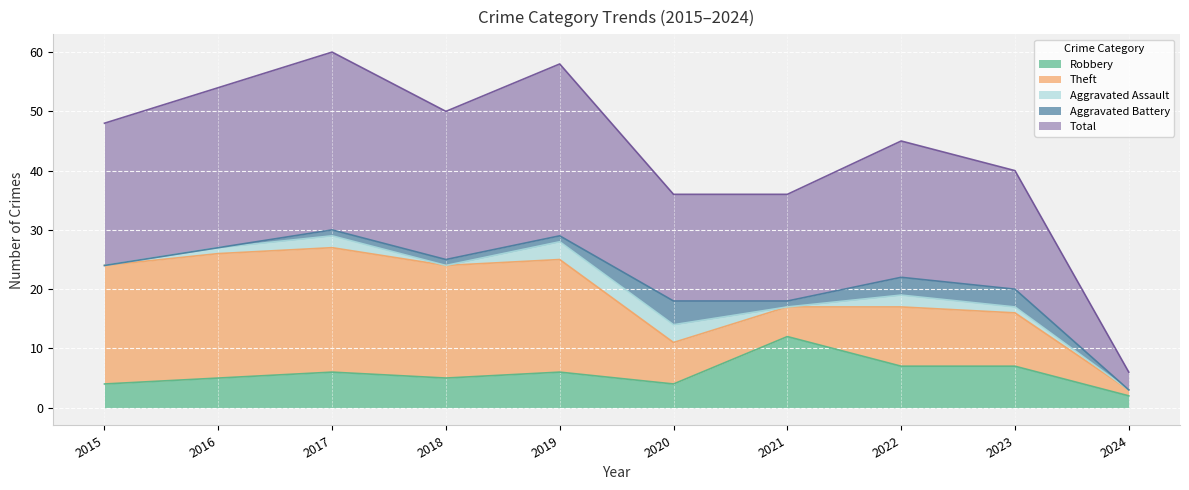

Which category has the lowest value in the Aggravated Assault series?

2015